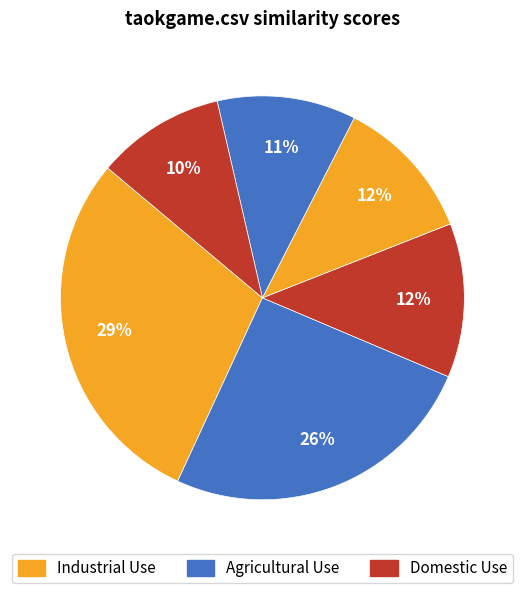

How many segments does this pie chart have?

6